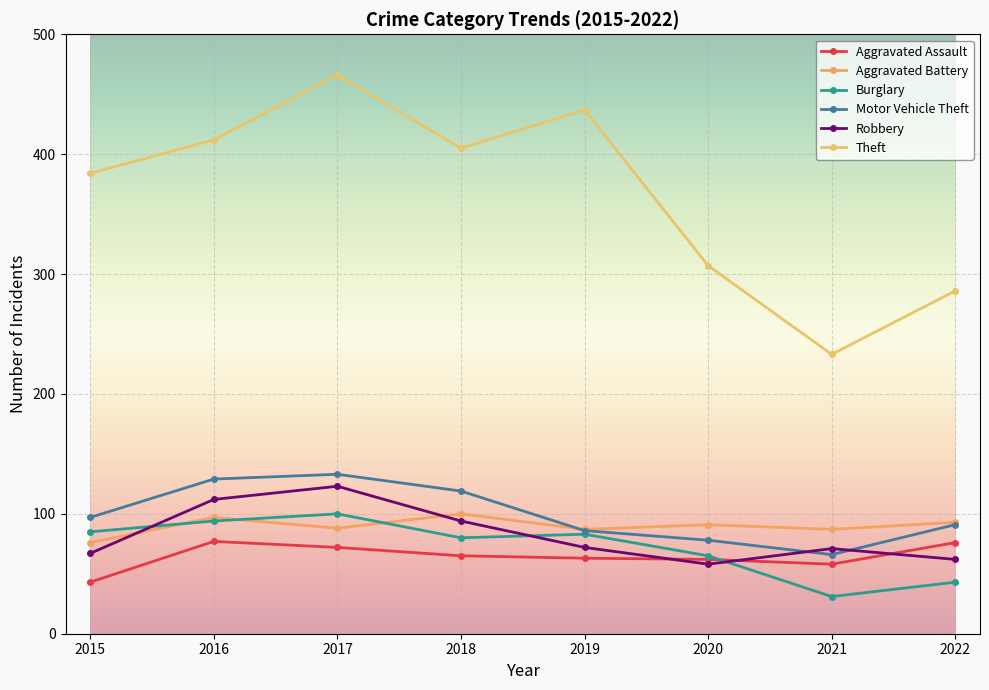

Reading left to right, list all the values displayed in this chart.

Aggravated Assault: 2015=43	2016=77	2017=72	2018=65	2019=63	2020=62	2021=58	2022=76
Aggravated Battery: 2015=76	2016=97	2017=88	2018=100	2019=87	2020=91	2021=87	2022=93
Burglary: 2015=85	2016=94	2017=100	2018=80	2019=83	2020=65	2021=31	2022=43
Motor Vehicle Theft: 2015=97	2016=129	2017=133	2018=119	2019=86	2020=78	2021=66	2022=91
Robbery: 2015=67	2016=112	2017=123	2018=94	2019=72	2020=58	2021=71	2022=62
Theft: 2015=384	2016=412	2017=466	2018=405	2019=437	2020=307	2021=233	2022=286